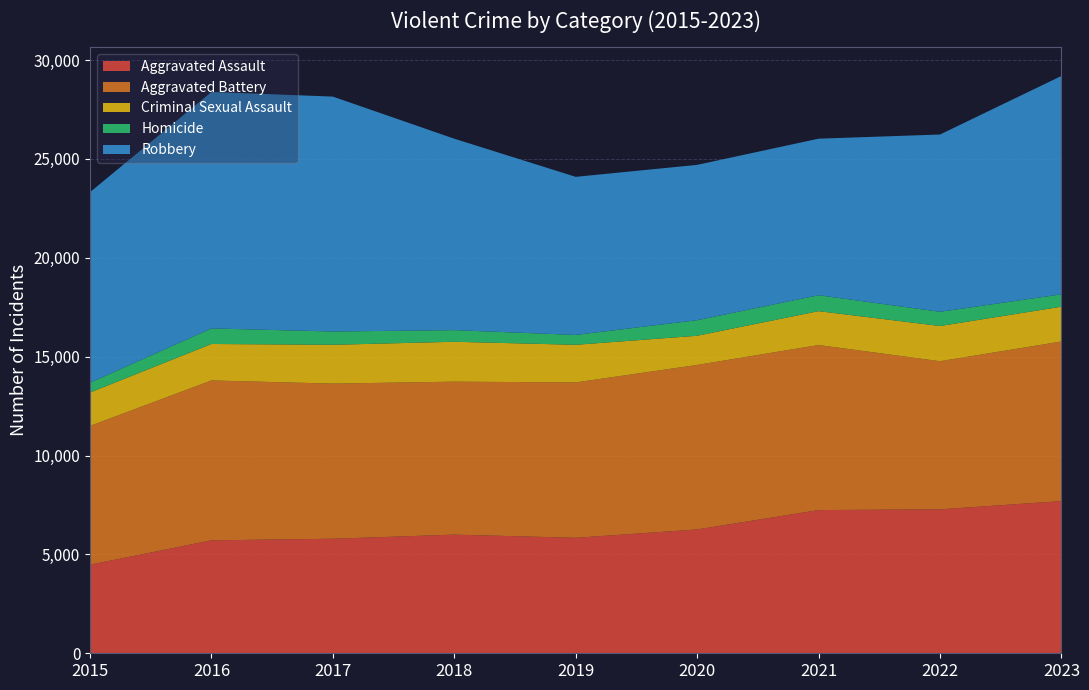

Reading right to left, transcribe all the data shown in this chart.

Aggravated Assault: 7695	7281	7242	6263	5841	6001	5793	5712	4480
Aggravated Battery: 8073	7489	8347	8319	7857	7735	7845	8086	7019
Criminal Sexual Assault: 1760	1780	1714	1476	1903	2018	1963	1844	1688
Homicide: 625	720	804	787	499	588	672	786	496
Robbery: 11044	8965	7918	7855	7995	9681	11880	11960	9638